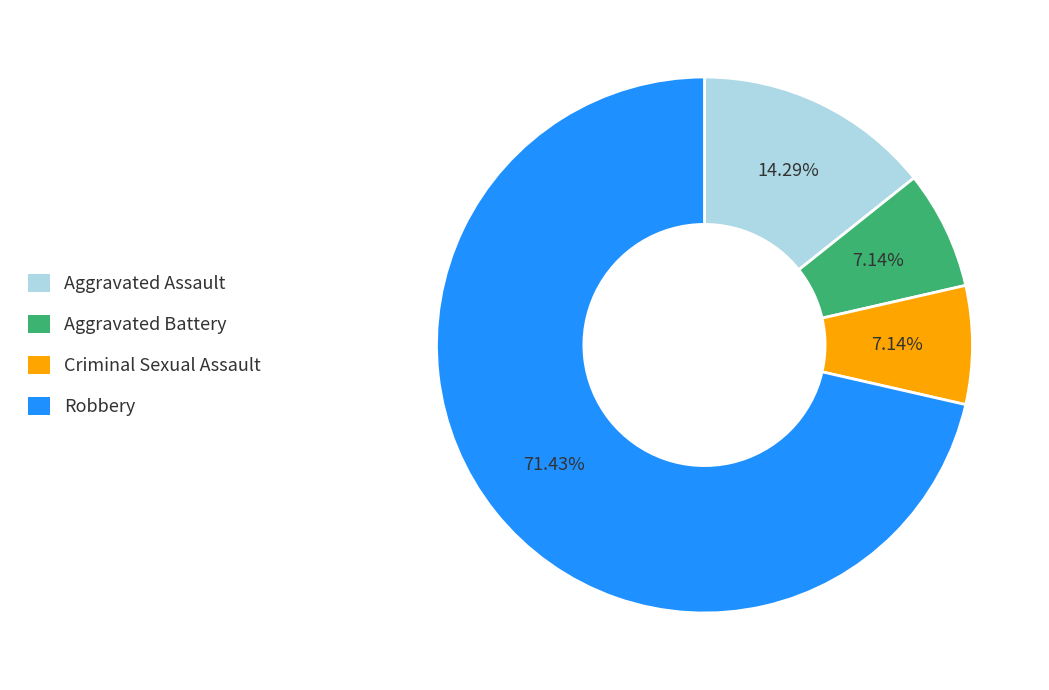

The Robbery slice represents 71% of the pie. True or false?

True